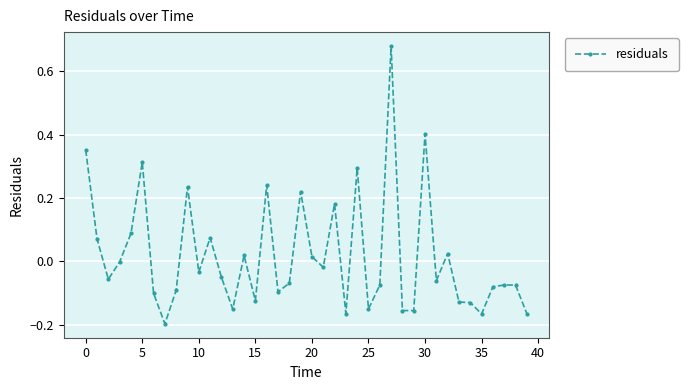

What is the difference between the maximum and minimum values?

0.9